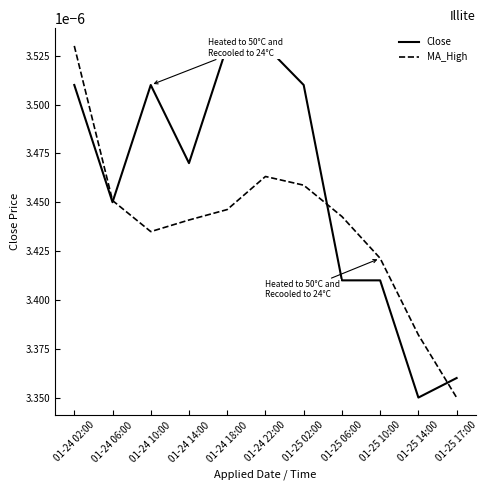

Where is MA_High nearest to the value 0?

01-25 17:00